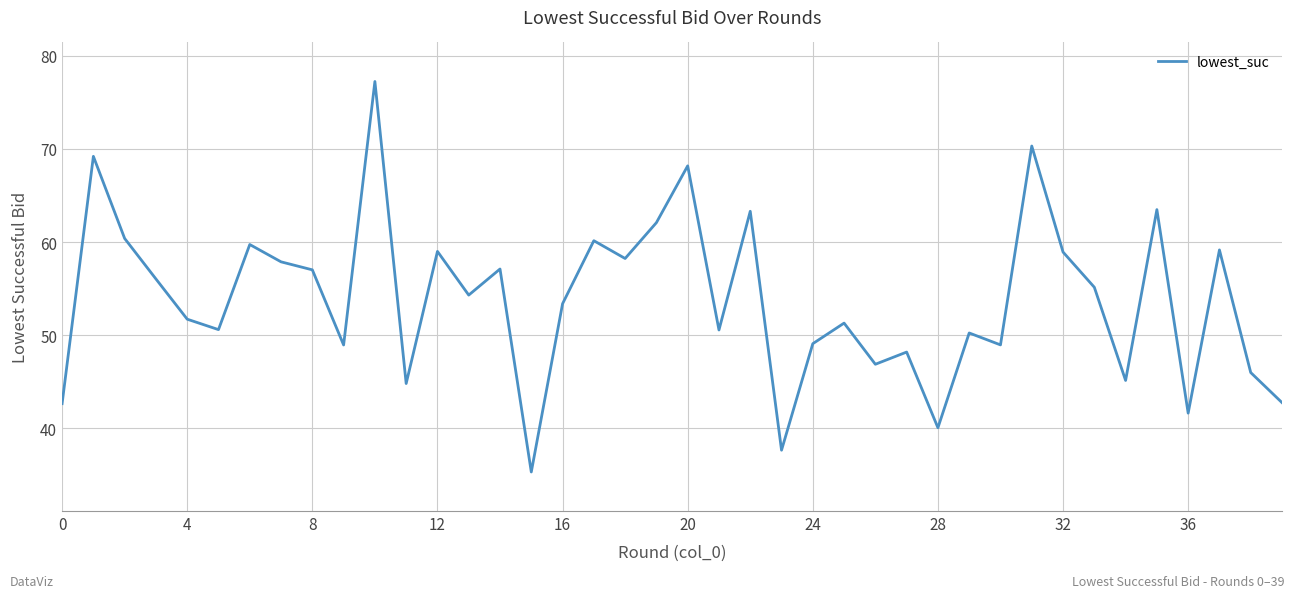

What is the smallest value displayed?

35.3